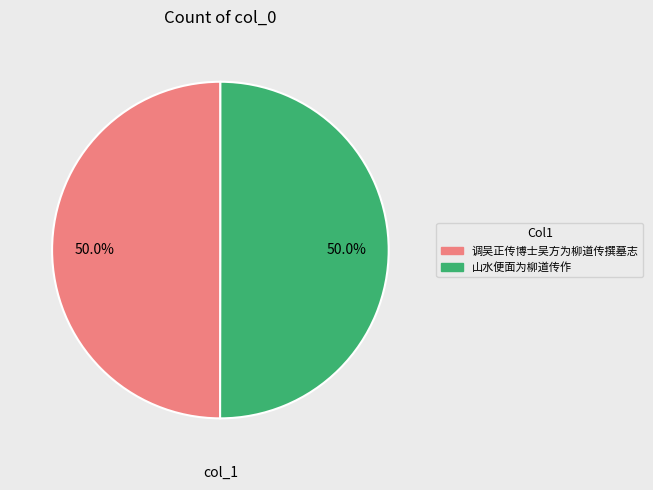

What is the ratio of the value at 调吴正传博士吴方为柳道传撰墓志 to the value at 山水便面为柳道传作?

1.0